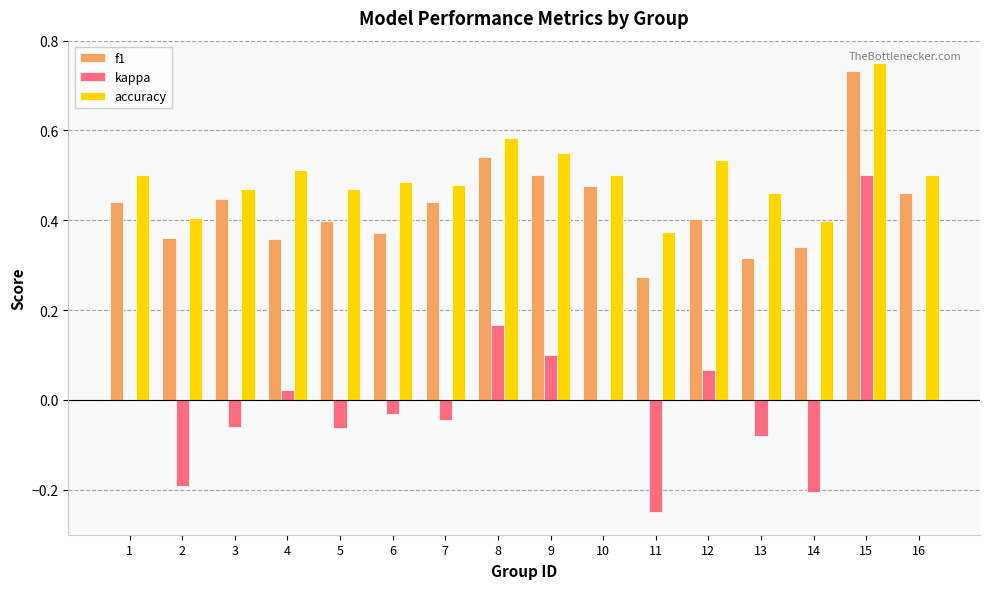

How many series are shown in this chart?

3